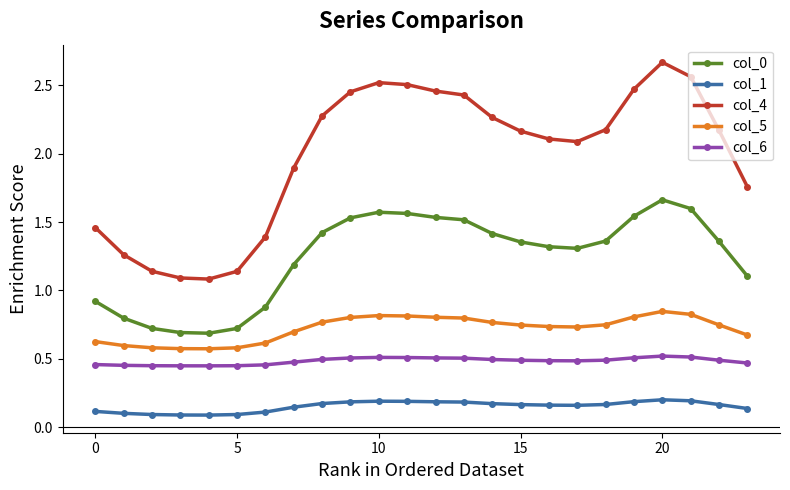

How many lines are shown in the chart?

5